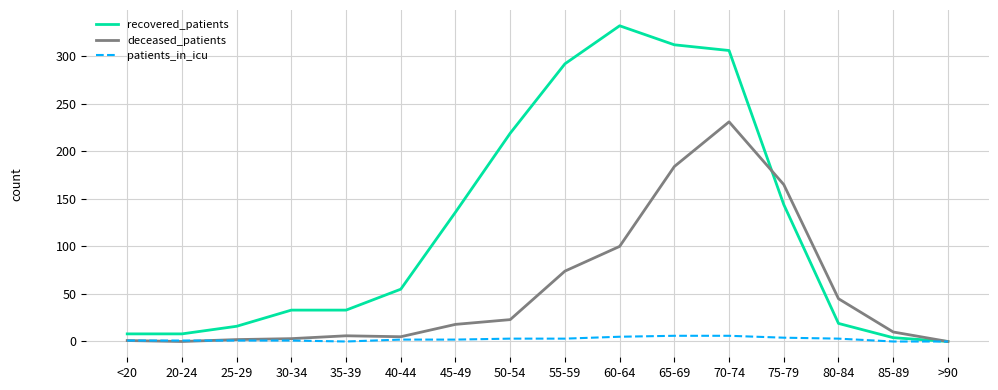

True or false: recovered_patients has more than 2 points higher than both neighbors.

False